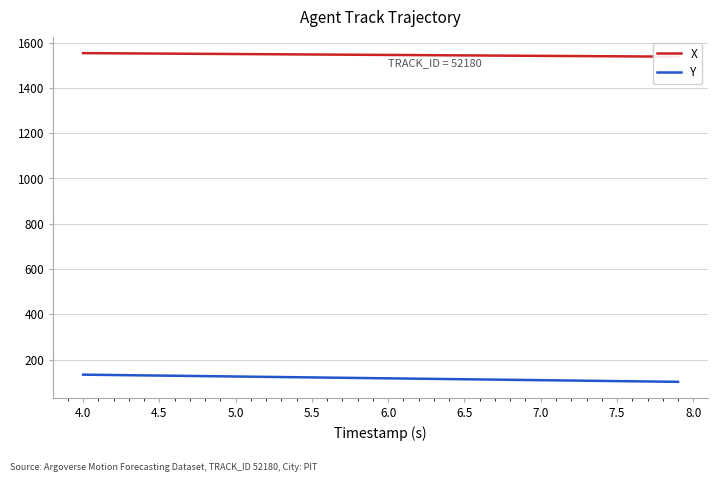

The value of X at 31 is 393.7. True or false?

False